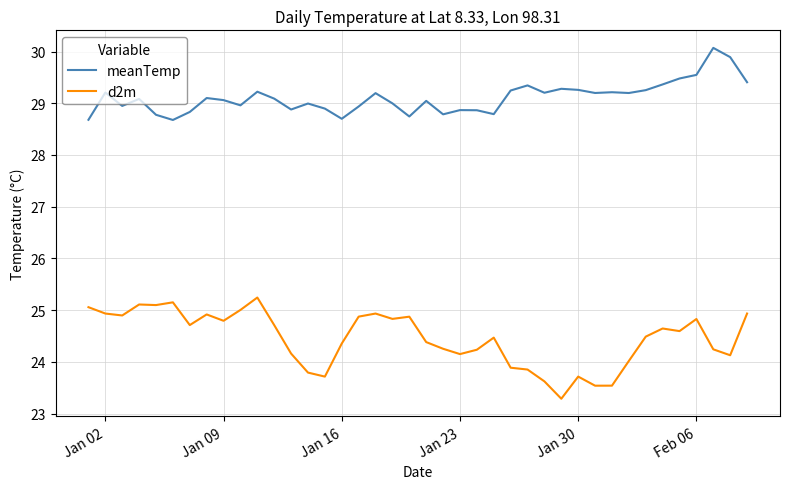

True or false: meanTemp and d2m cross at least once.

False